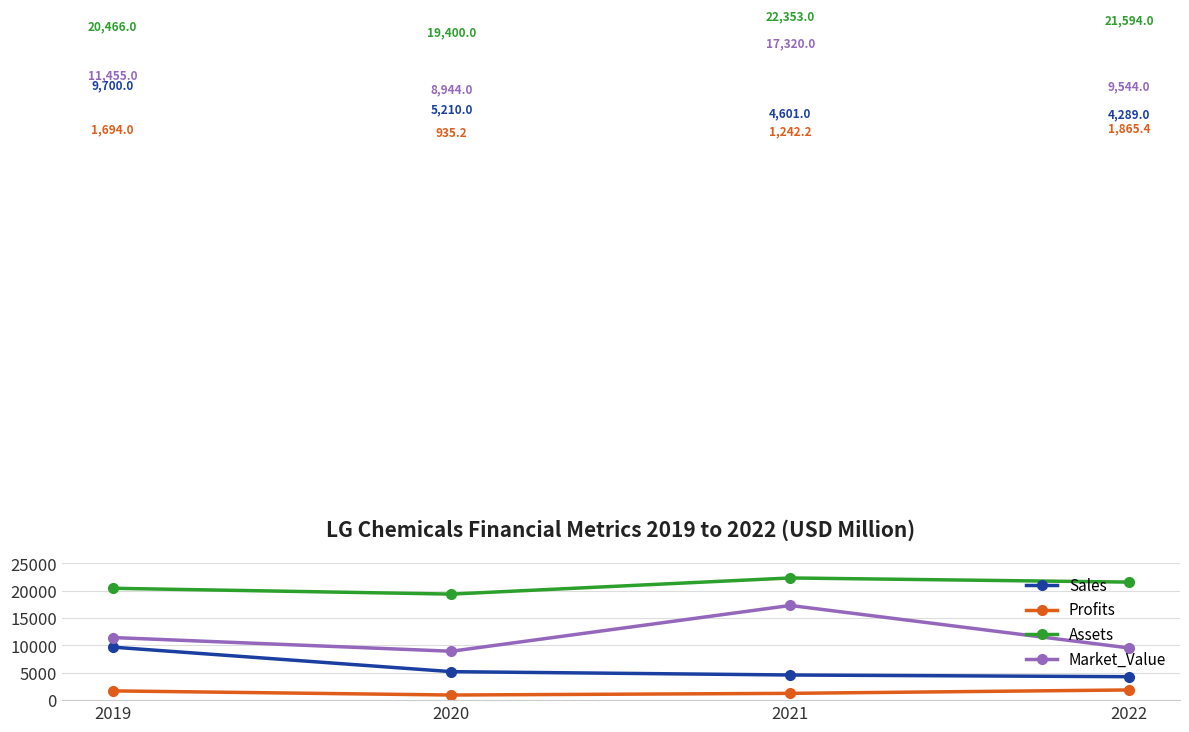

Rank the series by their average value, from highest to lowest.

Assets, Market_Value, Sales, Profits